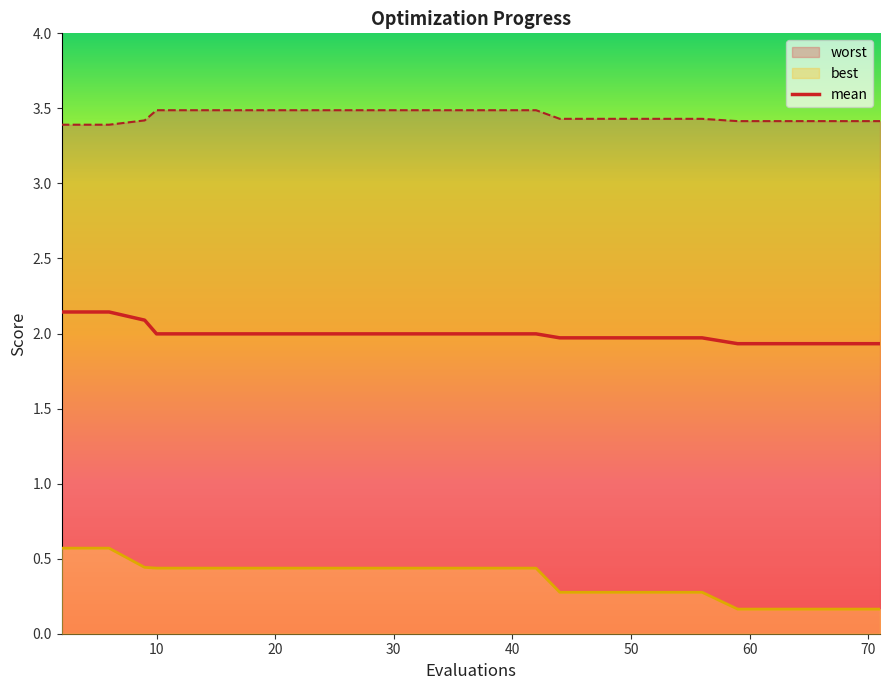

The value of mean at 10 is 1.3. True or false?

False